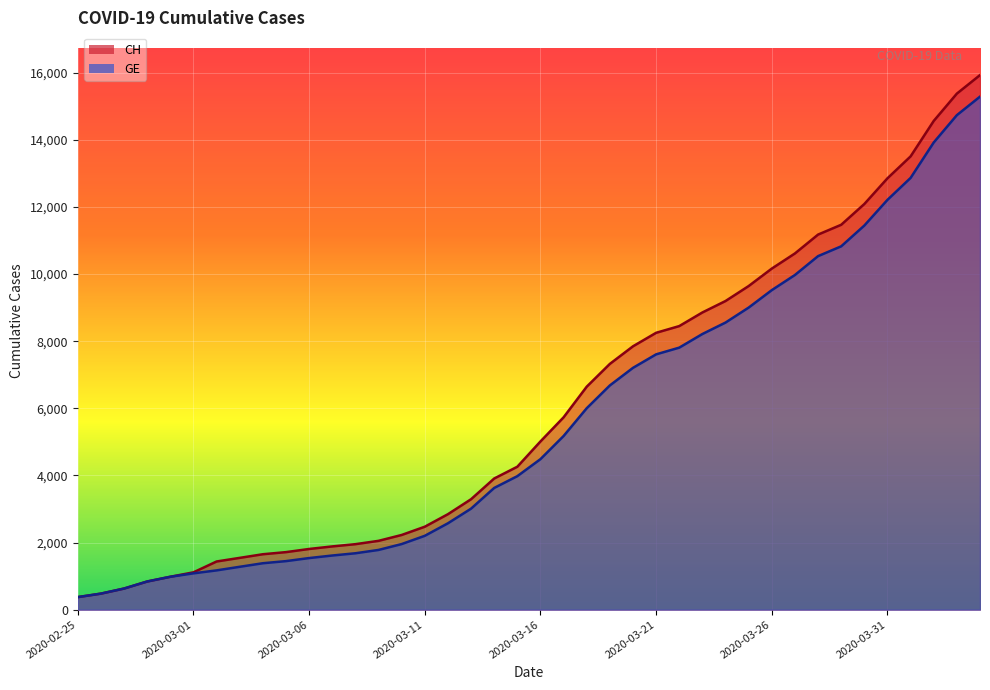

Count the number of data series in this chart.

2